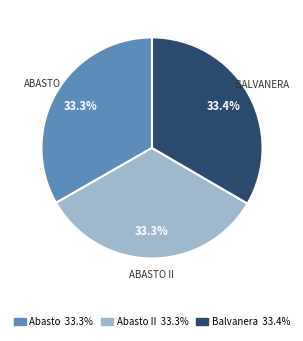

Approximately how many times larger is the value at Abasto 33.3% compared to Balvanera 33.4%?

1.0